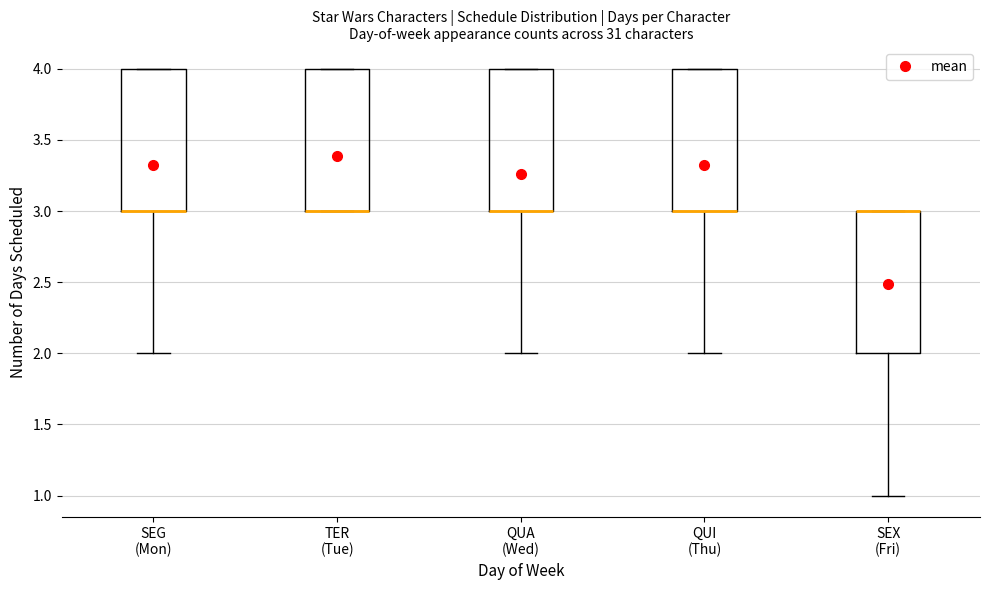

Reading left to right, read every box against the y-axis: the position of its median line, the range the box covers, and the ends of its whiskers. The values are not printed on the chart, so give them approximately, as read against the axis.

SEG (Mon): median 3 (drawn on the box's lower edge), box 3 to 4, whiskers 2 to 4
TER (Tue): median 3 (drawn on the box's lower edge), box 3 to 4, whiskers 3 to 4
QUA (Wed): median 3 (drawn on the box's lower edge), box 3 to 4, whiskers 2 to 4
QUI (Thu): median 3 (drawn on the box's lower edge), box 3 to 4, whiskers 2 to 4
SEX (Fri): median 3 (drawn on the box's upper edge), box 2 to 3, whiskers 1 to 3